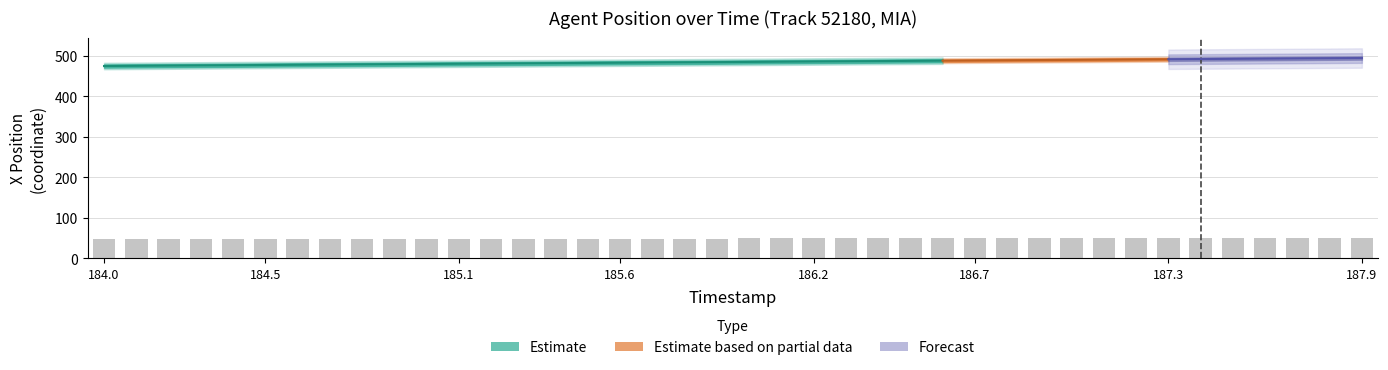

How many data points are above 49?

23